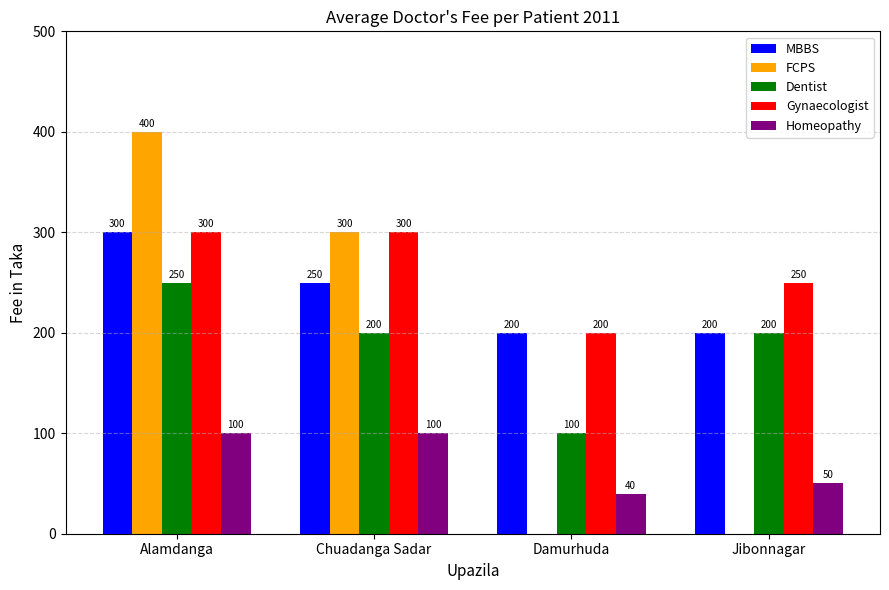

Reading right to left, extract all data points from this chart.

MBBS: 200	200	250	300
FCPS: 0	0	300	400
Dentist: 200	100	200	250
Gynaecologist: 250	200	300	300
Homeopathy: 50	40	100	100